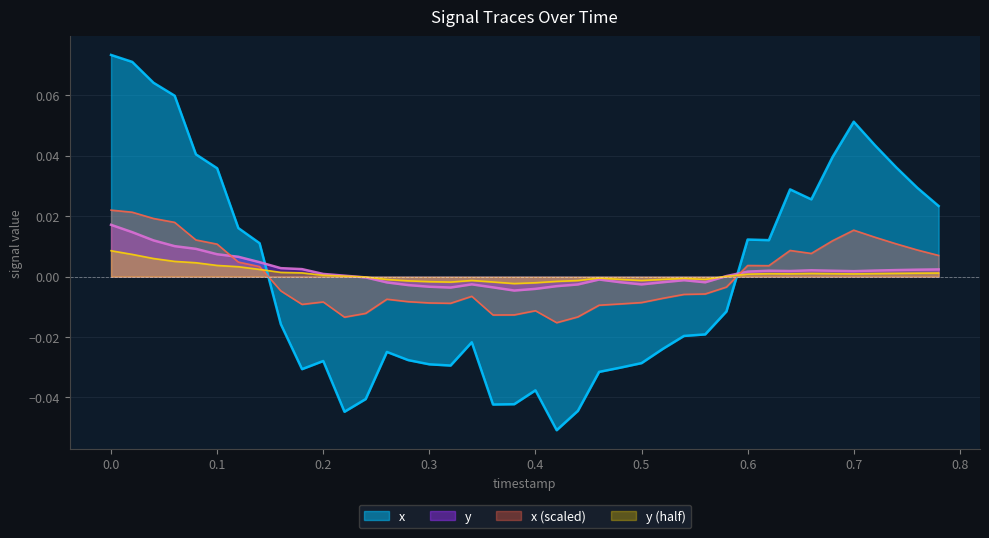

True or false: x has more than 1 points higher than both neighbors.

True